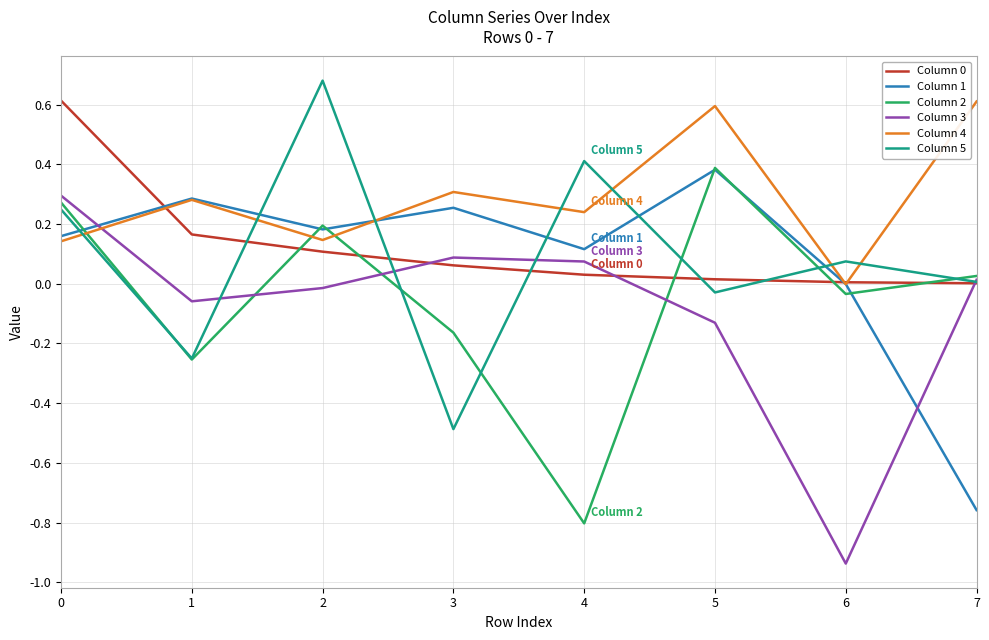

Which label corresponds to the smallest value in the chart?

6